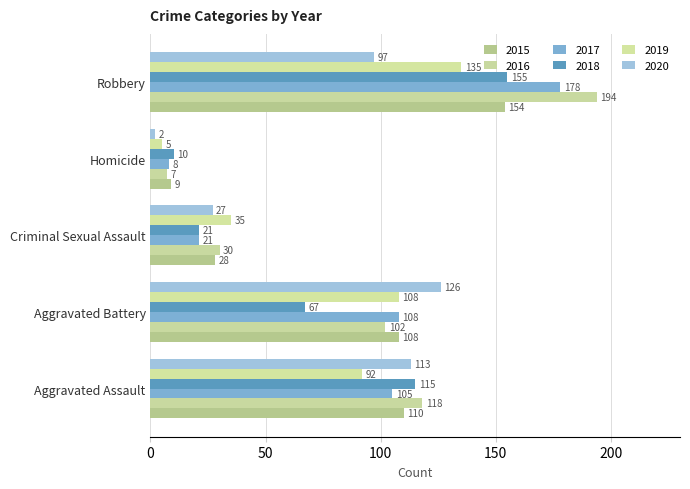

Rank the categories by 2015 value from lowest to highest.

Homicide, Criminal Sexual Assault, Aggravated Battery, Aggravated Assault, Robbery